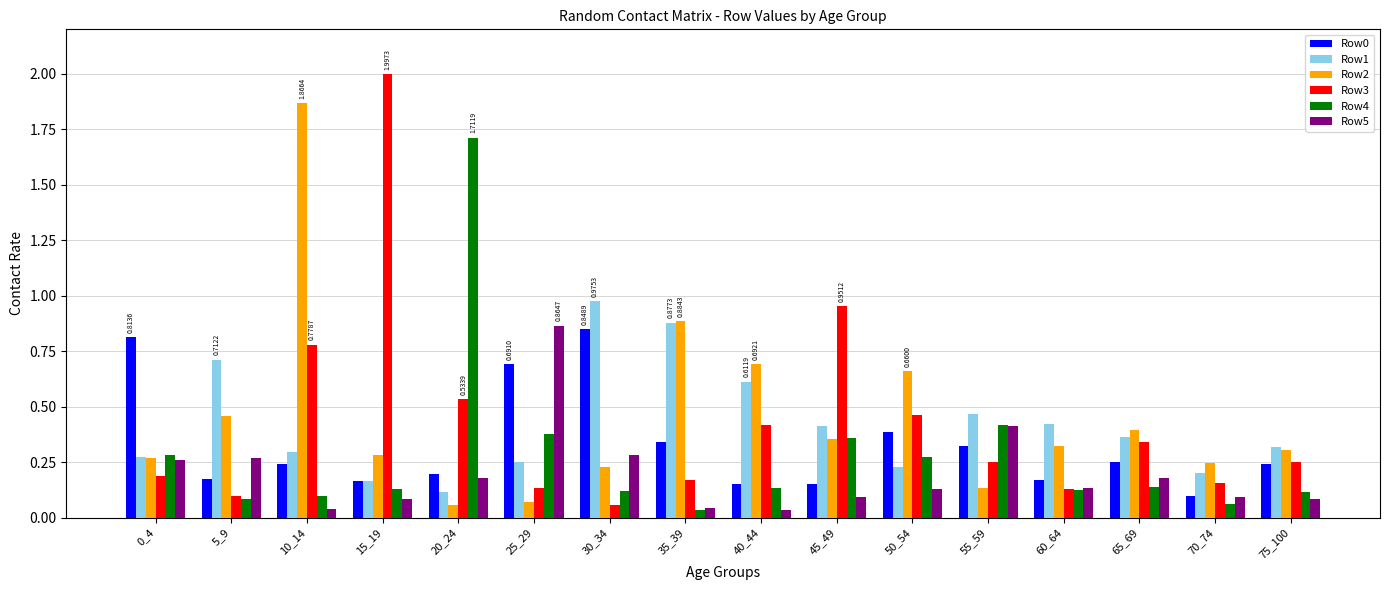

At how many categories does at least one series exceed 1?

3